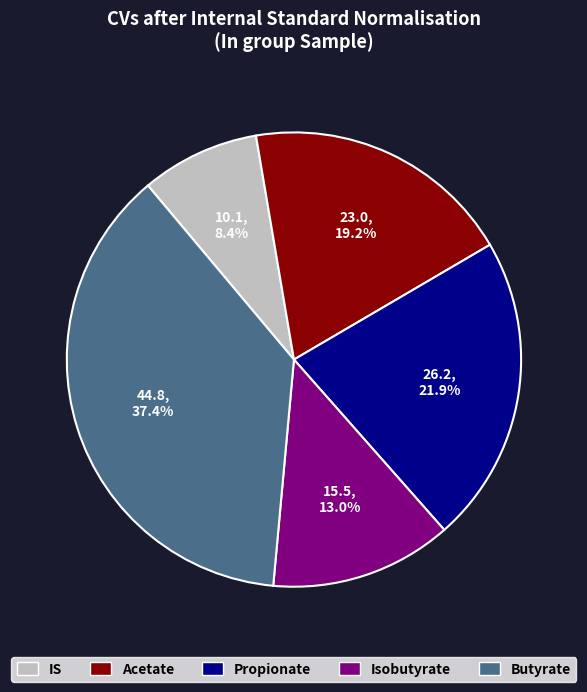

How many segments does this pie chart have?

5